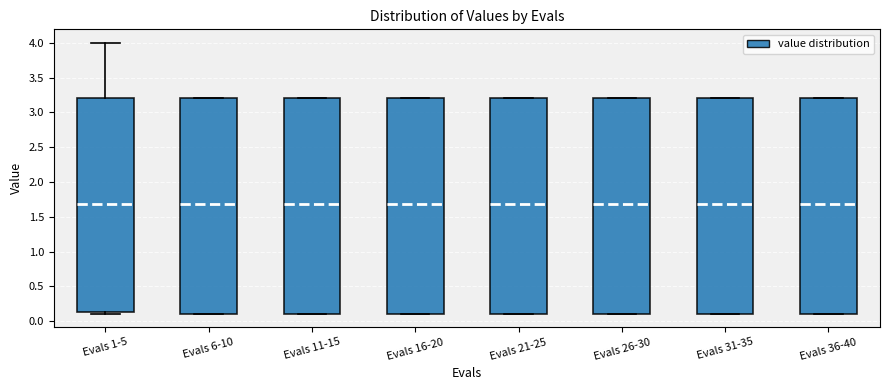

Reading left to right, read every box against the y-axis: the position of its median line, the range the box covers, and the ends of its whiskers. The values are not printed on the chart, so give them approximately, as read against the axis.

Evals 1-5: median 1.70, box 0.15 to 3.20, whiskers 0.10 to 4.00
Evals 6-10: median 1.70, box 0.10 to 3.20, whiskers 0.10 to 3.20
Evals 11-15: median 1.70, box 0.10 to 3.20, whiskers 0.10 to 3.20
Evals 16-20: median 1.70, box 0.10 to 3.20, whiskers 0.10 to 3.20
Evals 21-25: median 1.70, box 0.10 to 3.20, whiskers 0.10 to 3.20
Evals 26-30: median 1.70, box 0.10 to 3.20, whiskers 0.10 to 3.20
Evals 31-35: median 1.70, box 0.10 to 3.20, whiskers 0.10 to 3.20
Evals 36-40: median 1.70, box 0.10 to 3.20, whiskers 0.10 to 3.20